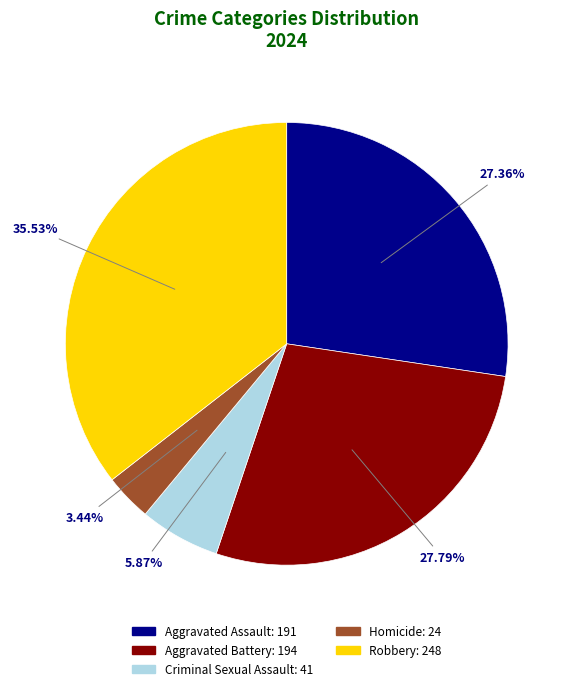

What is the total percentage of Aggravated Assault and Aggravated Battery?

55.2%